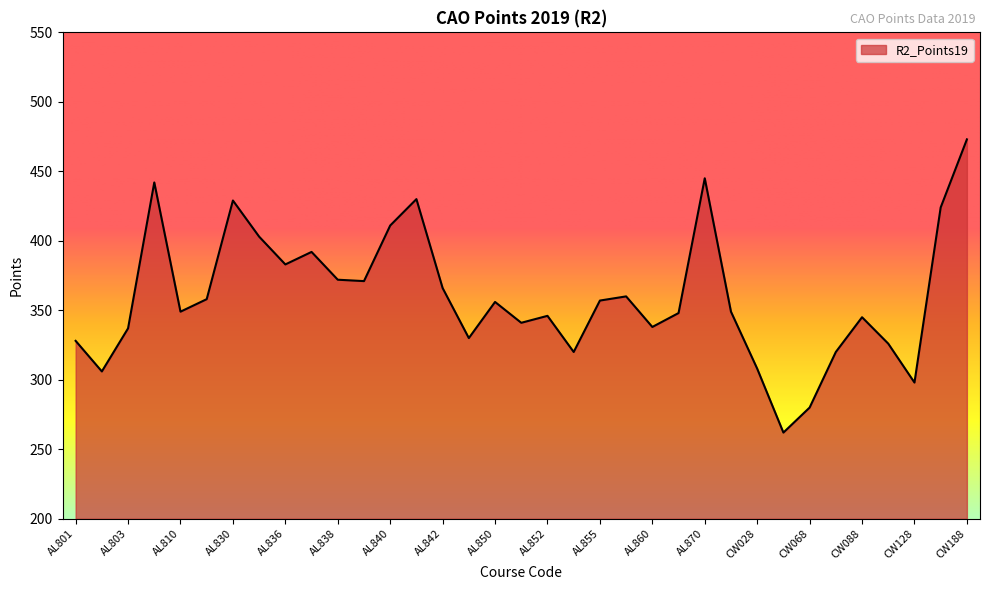

What is the smallest value displayed?

262